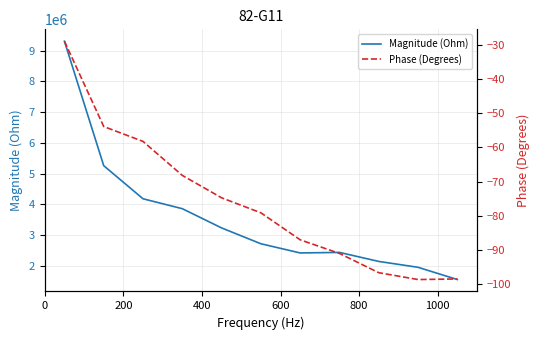

Is the value of Phase (Degrees) at 8 greater than the value of Magnitude (Ohm) at 600?

No